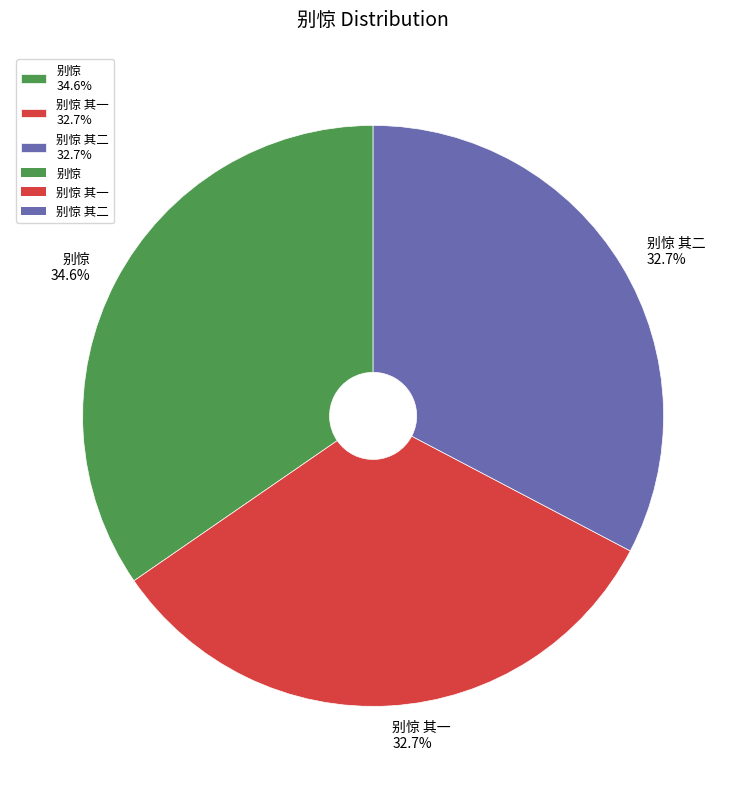

What percentage do 别惊 其一 32.7% and 别惊 其二 32.7% together represent?

65.4%